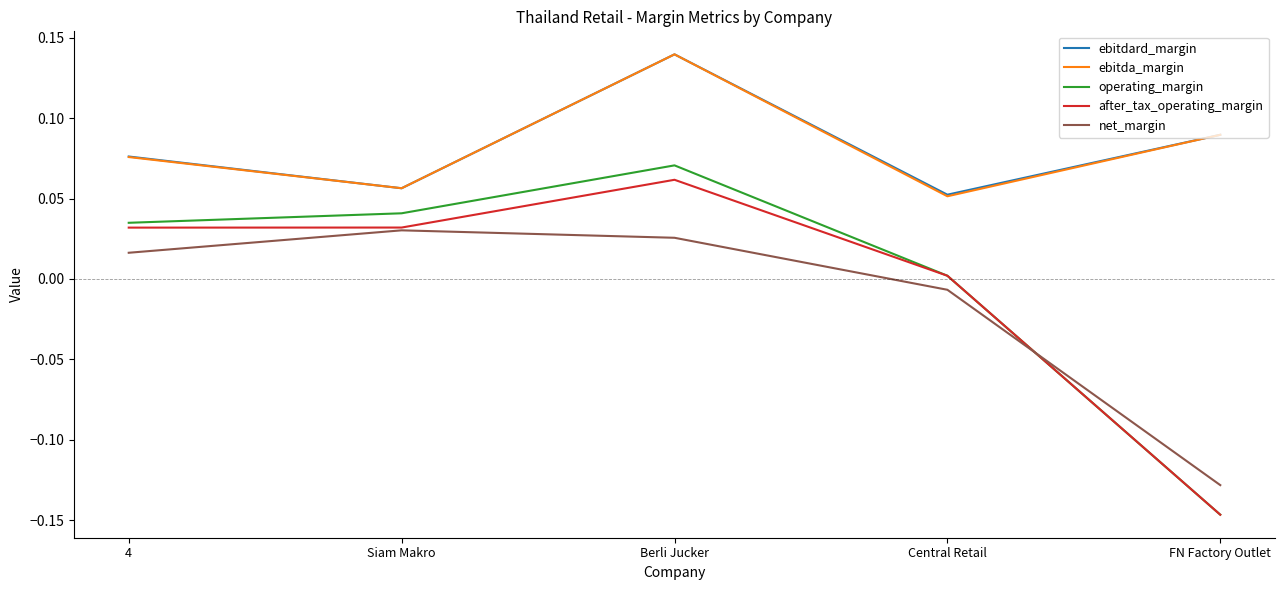

Where is after_tax_operating_margin nearest to the value 0?

Central Retail